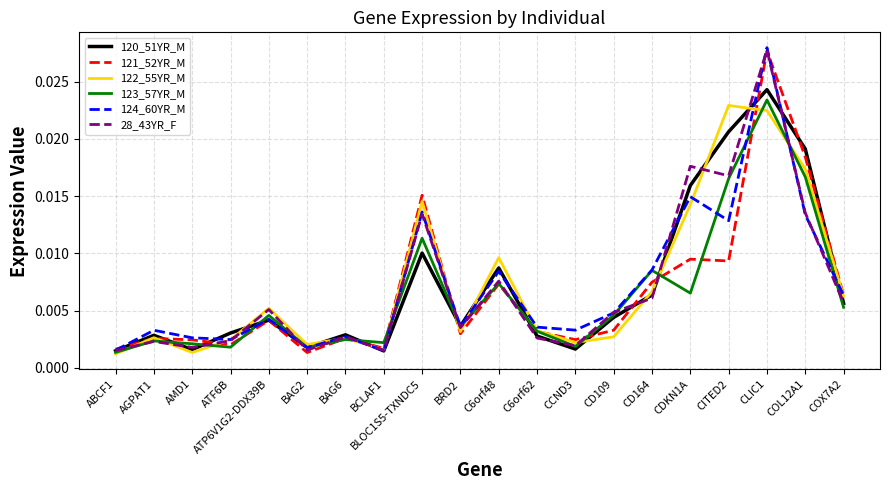

What position from the right is AMD1?

18